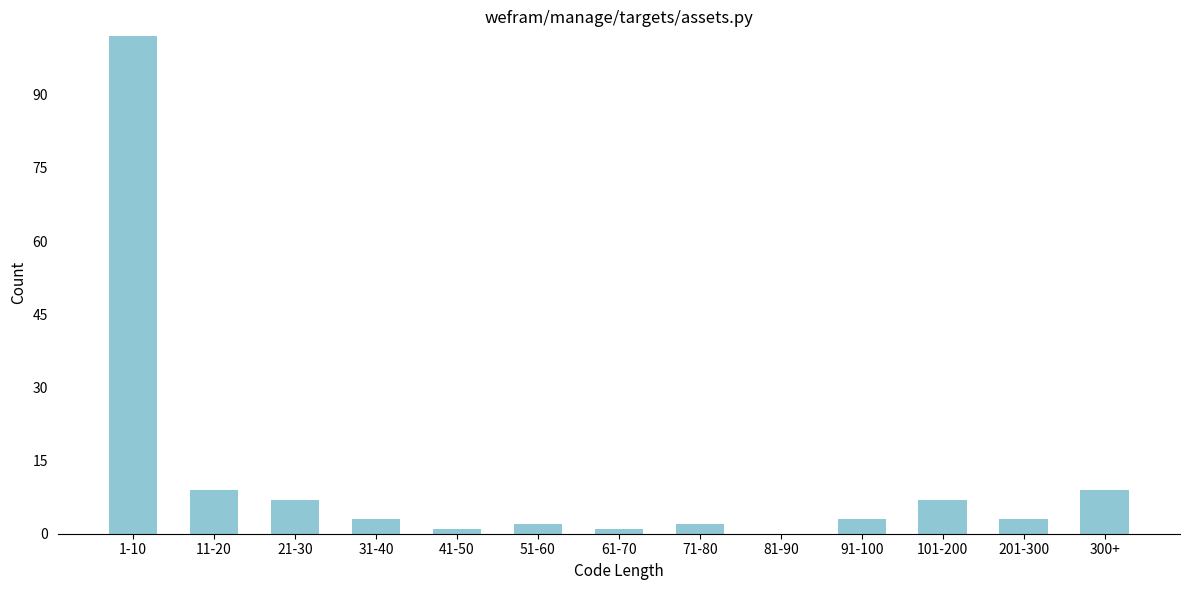

Reading left to right, extract all data points from this chart.

1-10=102	11-20=9	21-30=7	31-40=3	41-50=1	51-60=2	61-70=1	71-80=2	81-90=0	91-100=3	101-200=7	201-300=3	300+=9